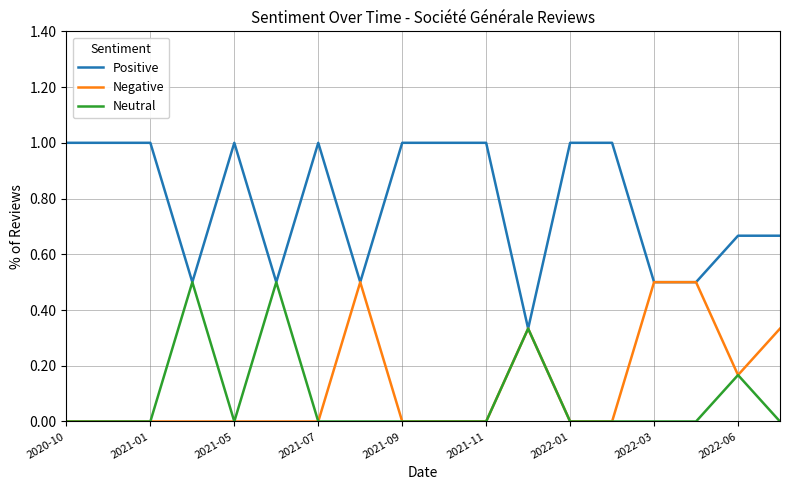

Which series has the largest total across all categories?

Positive